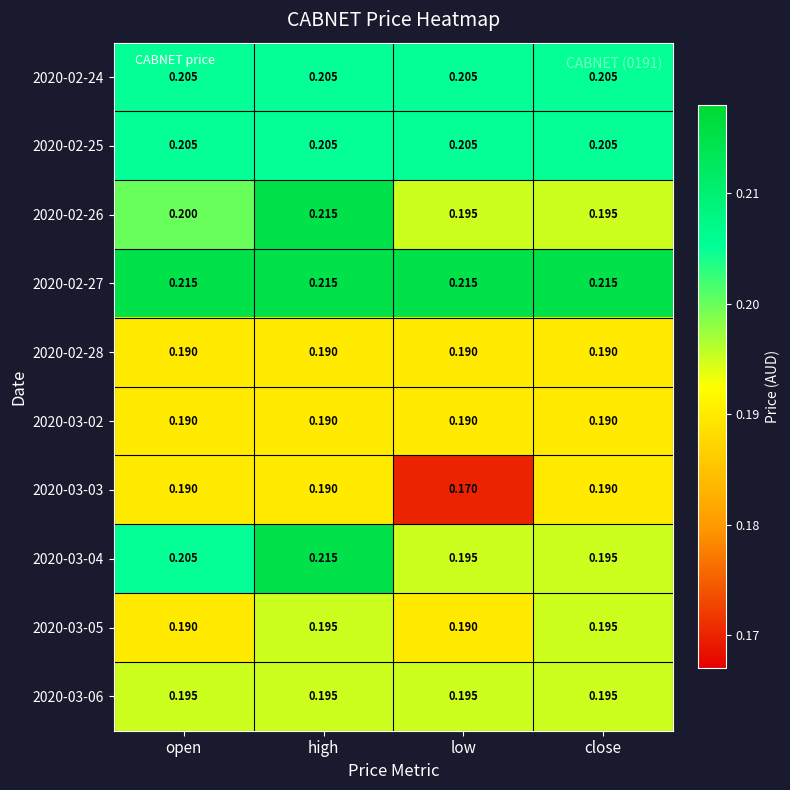

Is the value of 2020-02-27 at open greater than the value of 2020-02-24 at low?

Yes